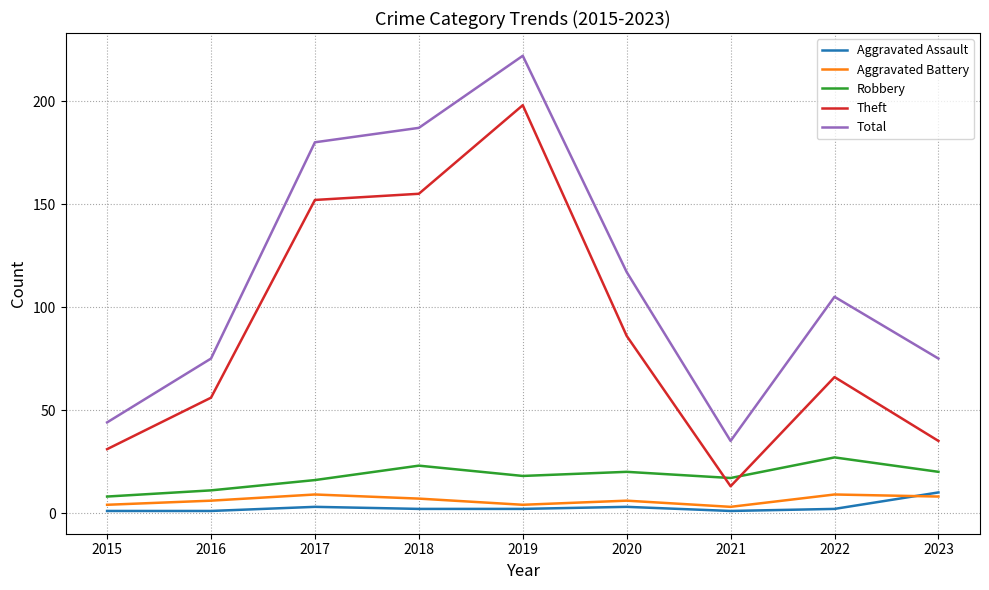

What is the lowest value of the Theft series?

13